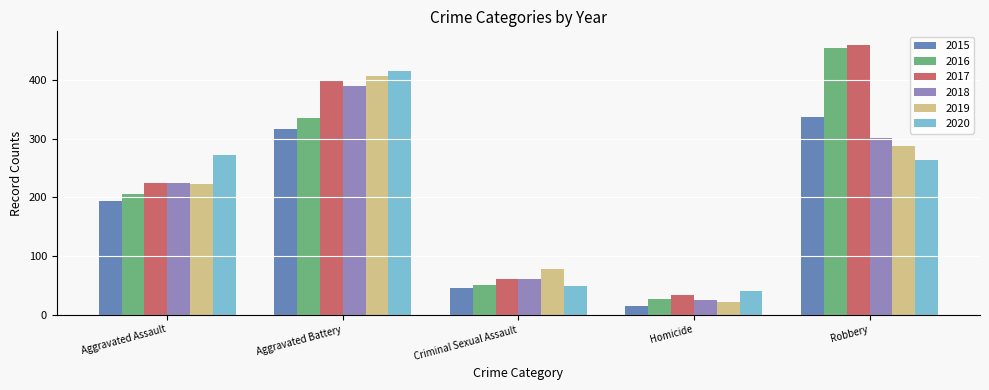

Which category has the highest value across all series?

Robbery